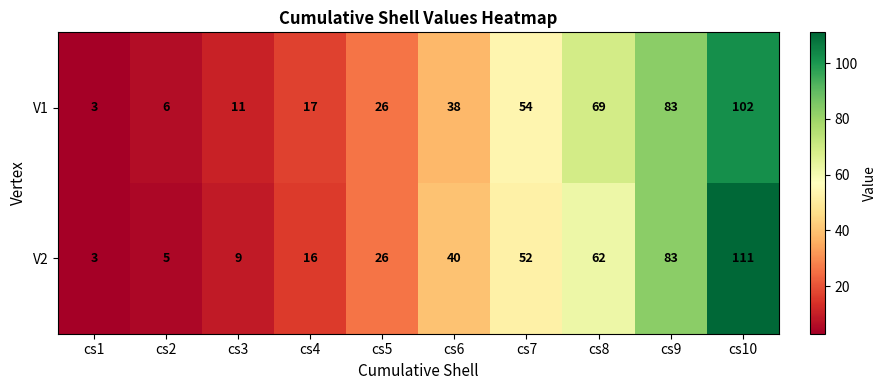

Reading left to right, transcribe all the data shown in this chart.

V1: cs1=3	cs2=6	cs3=11	cs4=17	cs5=26	cs6=38	cs7=54	cs8=69	cs9=83	cs10=102
V2: cs1=3	cs2=5	cs3=9	cs4=16	cs5=26	cs6=40	cs7=52	cs8=62	cs9=83	cs10=111